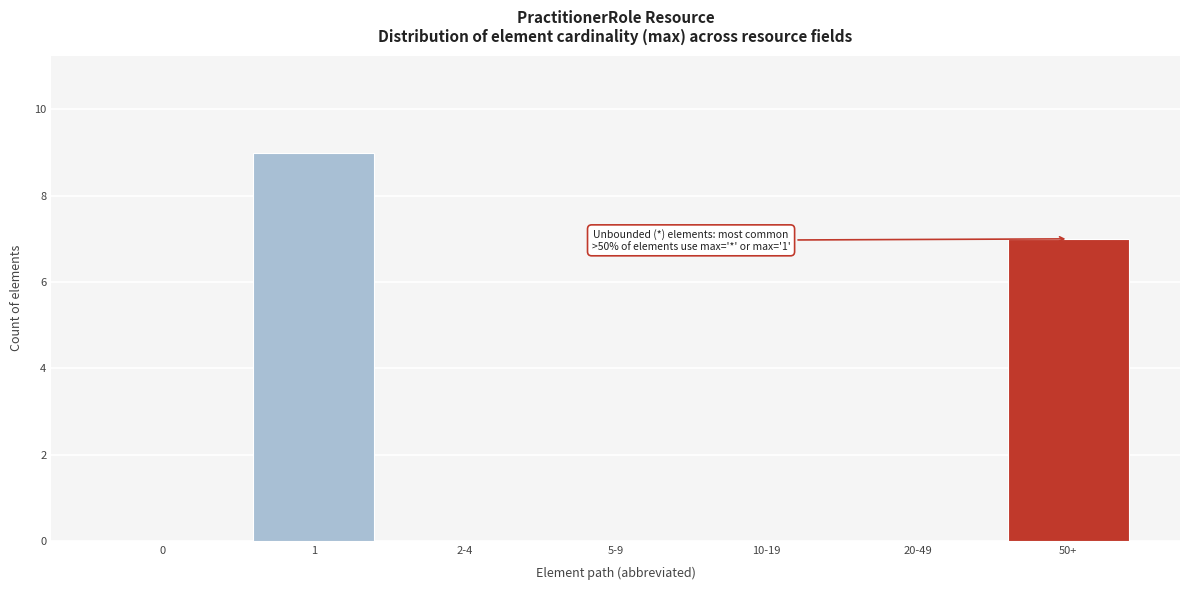

Reading right to left, transcribe all the data shown in this chart.

50+=7	20-49=0	10-19=0	5-9=0	2-4=0	1=9	0=0